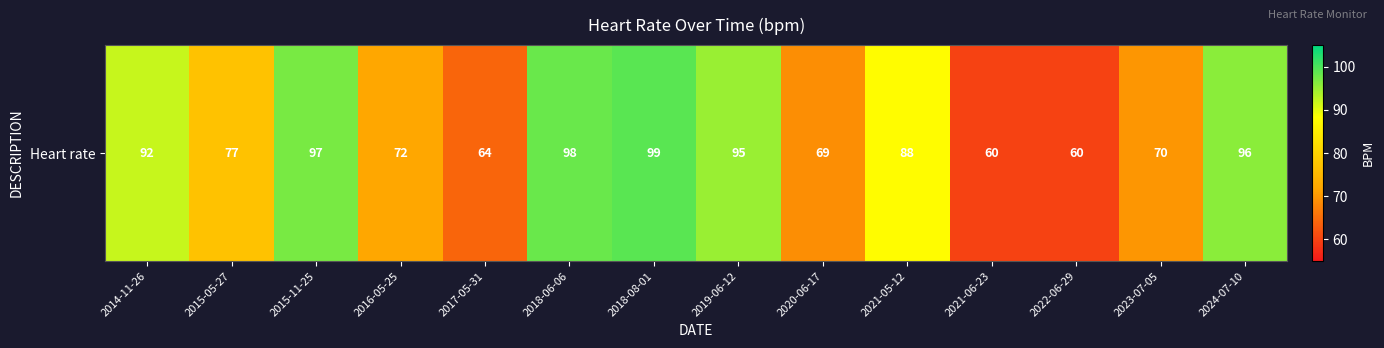

True or false: the data shows 165 at 2024-07-10.

False